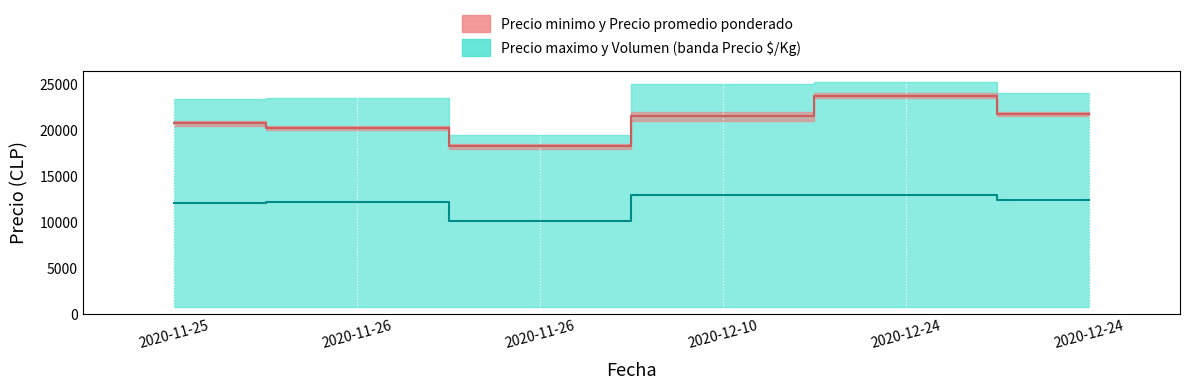

What is the sum of all Precio promedio ponderado values?

126250